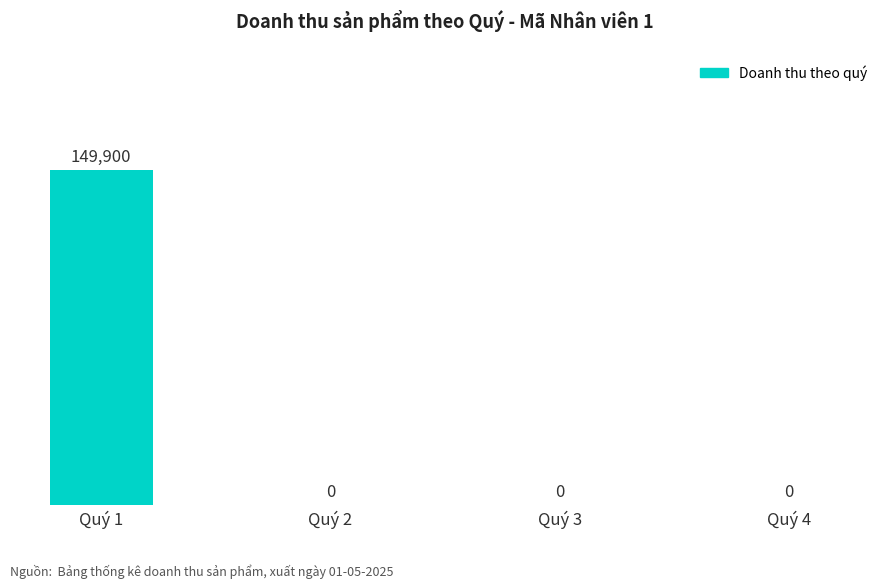

What is the change in value from Quý 1 to Quý 2?

-149900